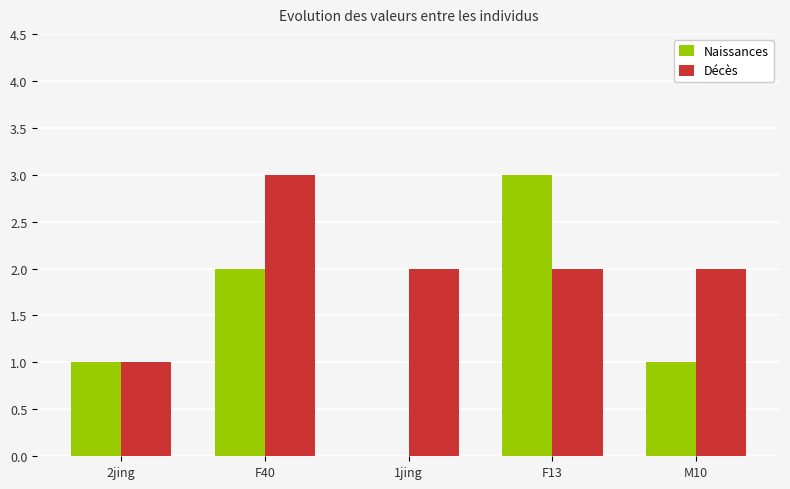

Is the value of Naissances at M10 greater than the value of Décès at 1jing?

No